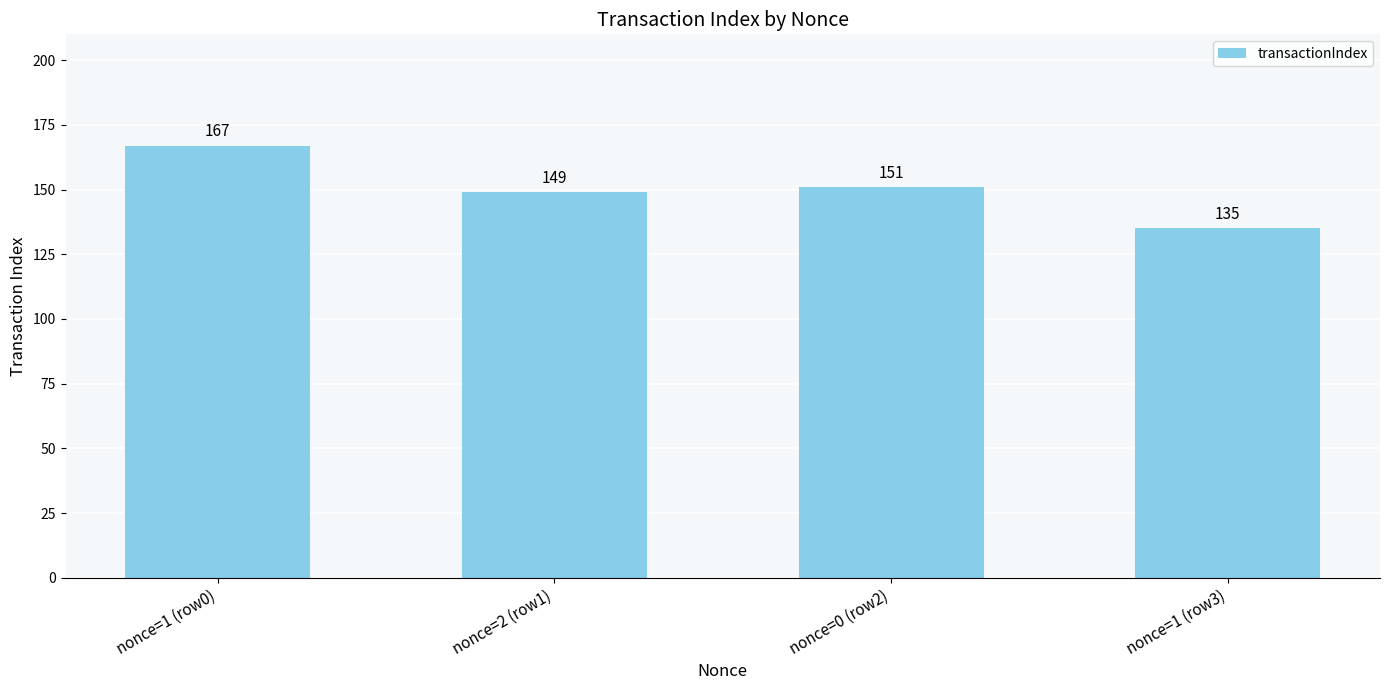

What value does the data have at nonce=0 (row2)?

151